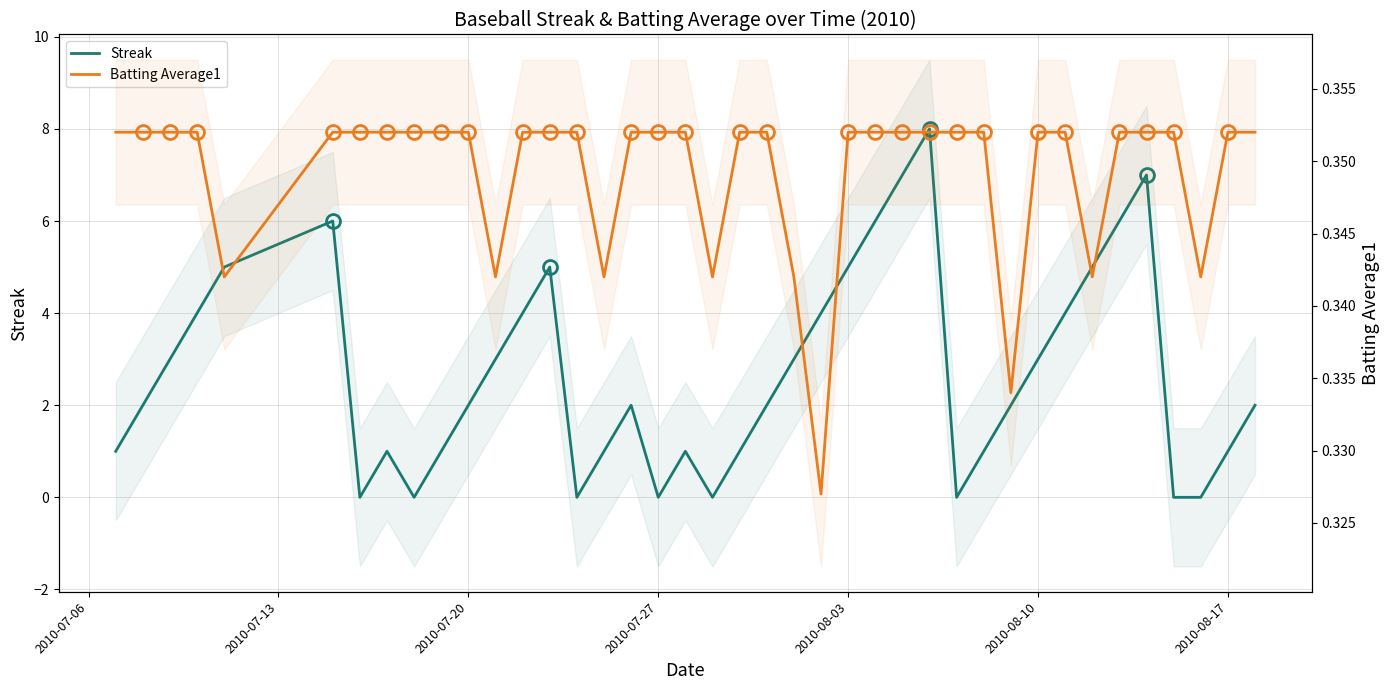

Rank the series by their maximum value, from highest to lowest.

Streak, Batting Average1